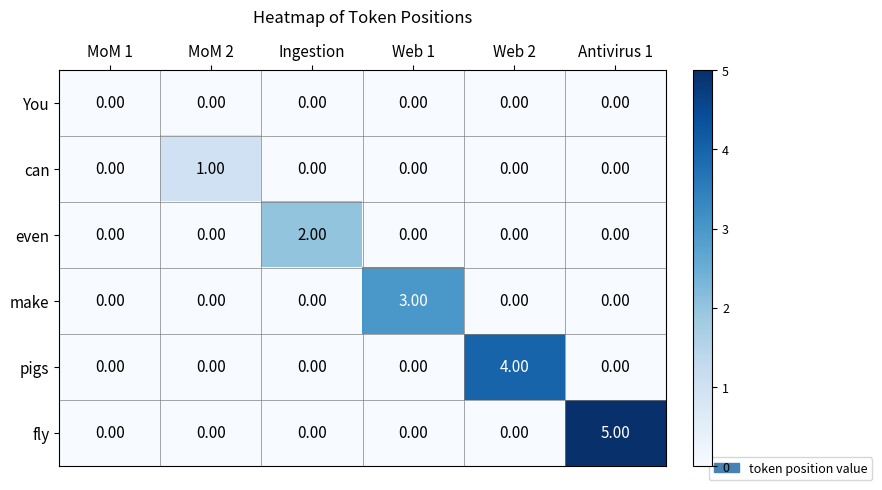

Which series has the largest total across all categories?

fly